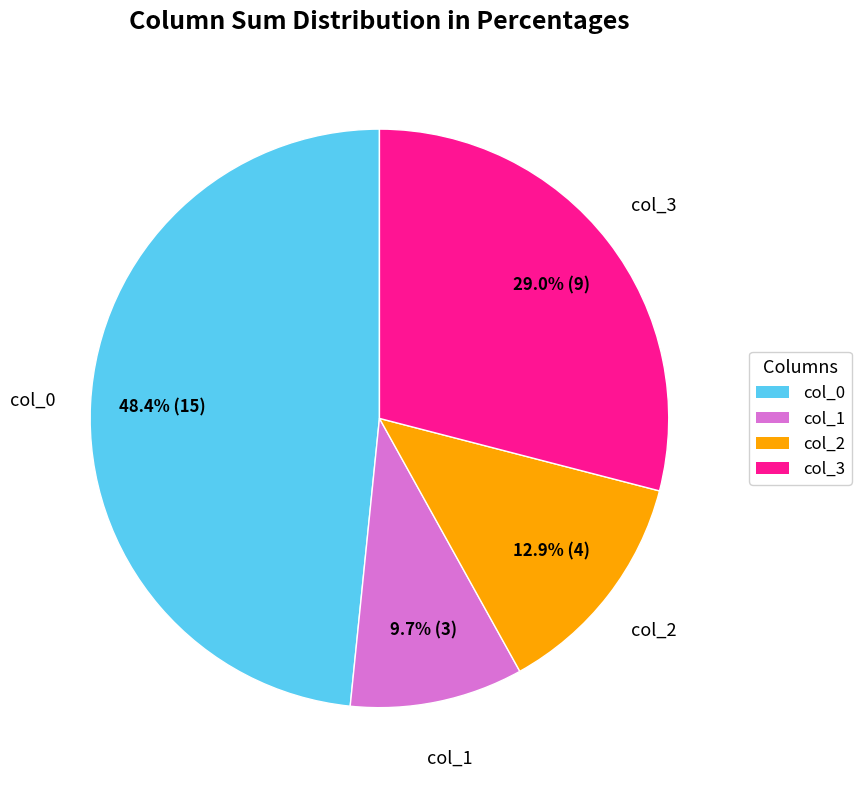

What is the largest slice in the pie chart?

col_0